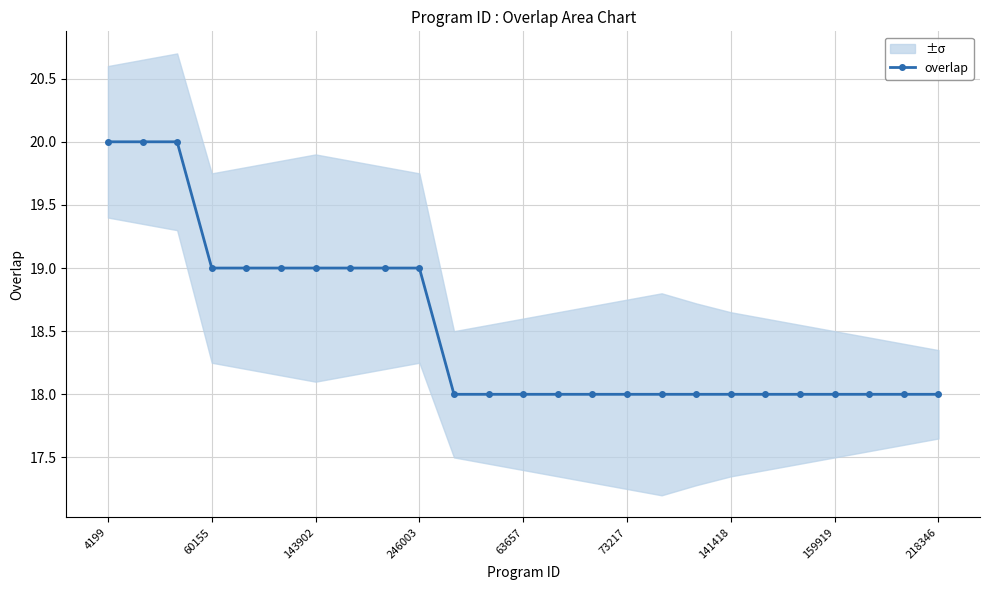

What is the minimum value for overlap?

18